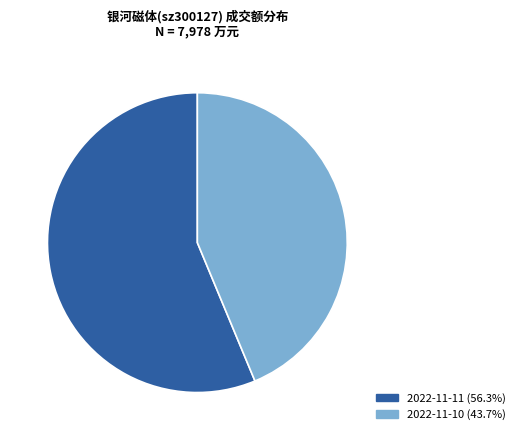

True or false: 2022-11-10 accounts for 33% of the total.

False